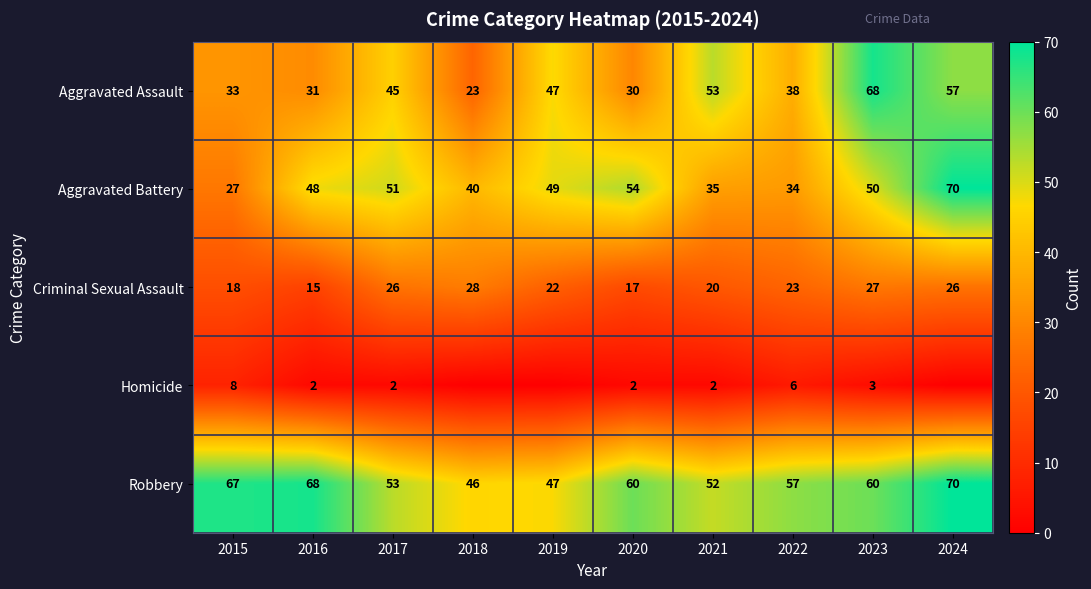

The value of Robbery at 2015 is 116. True or false?

False